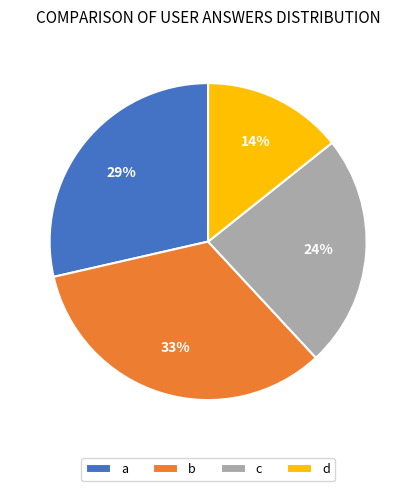

What is the smallest slice in the pie chart?

d